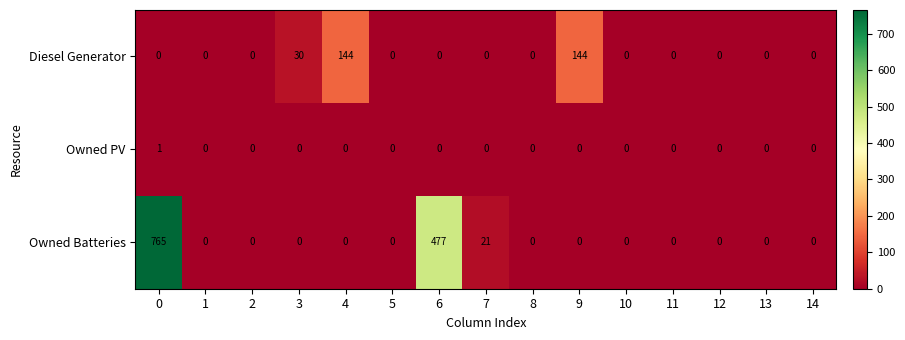

What is the greatest value displayed?

765